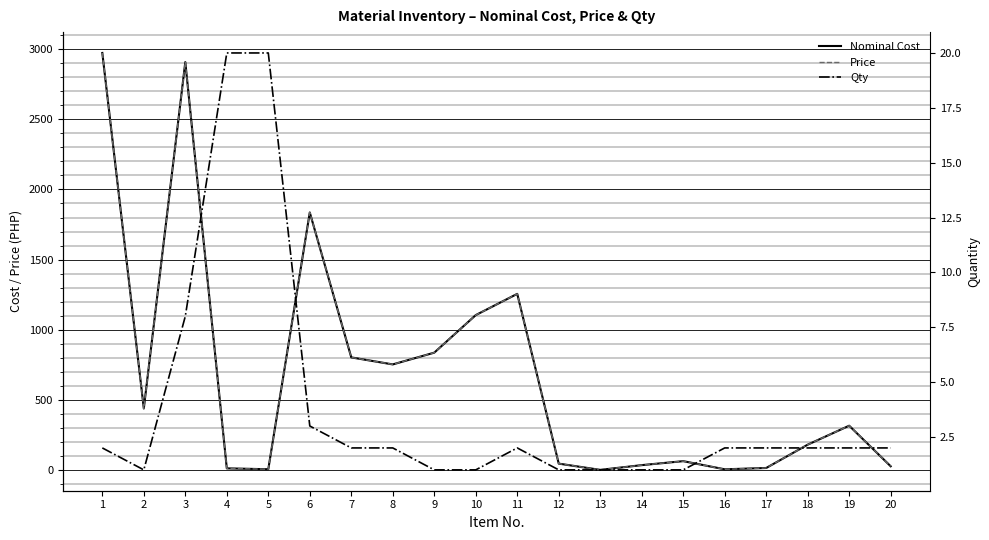

Where do Qty and Price first cross each other?

3 and 4